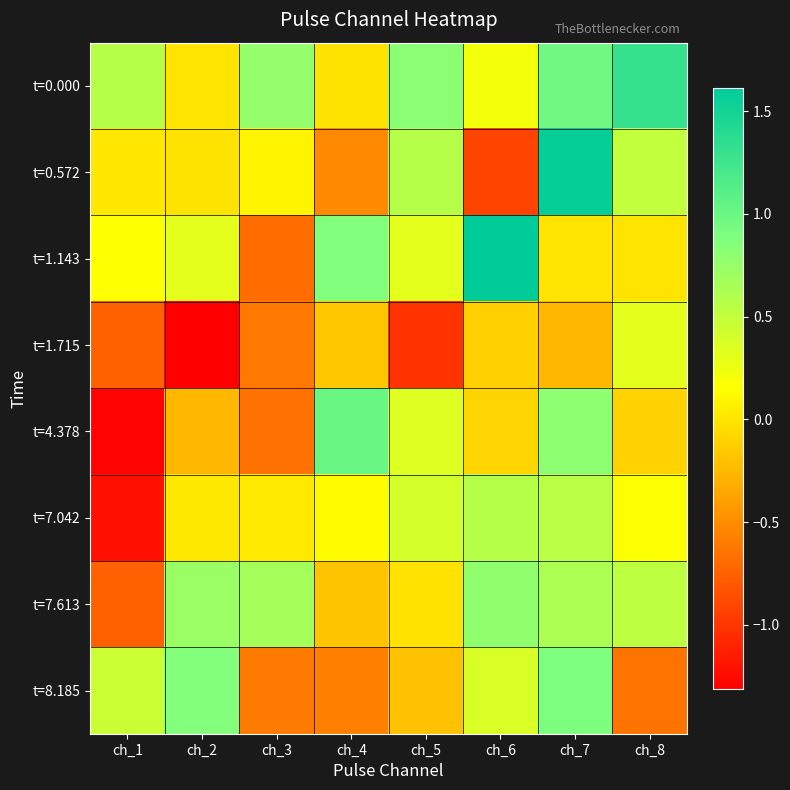

Which has a higher value, ch_2 or ch_7?

ch_7